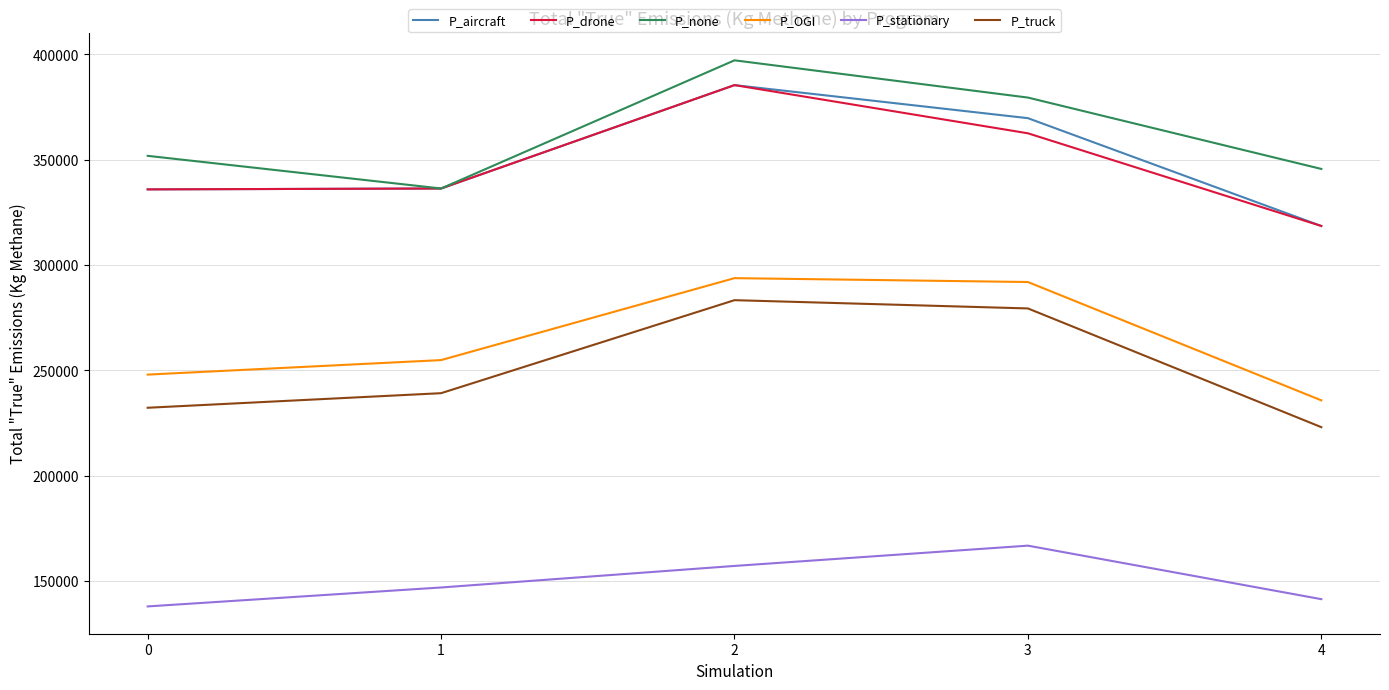

What is the difference between the highest and lowest values at 2?

240177.1